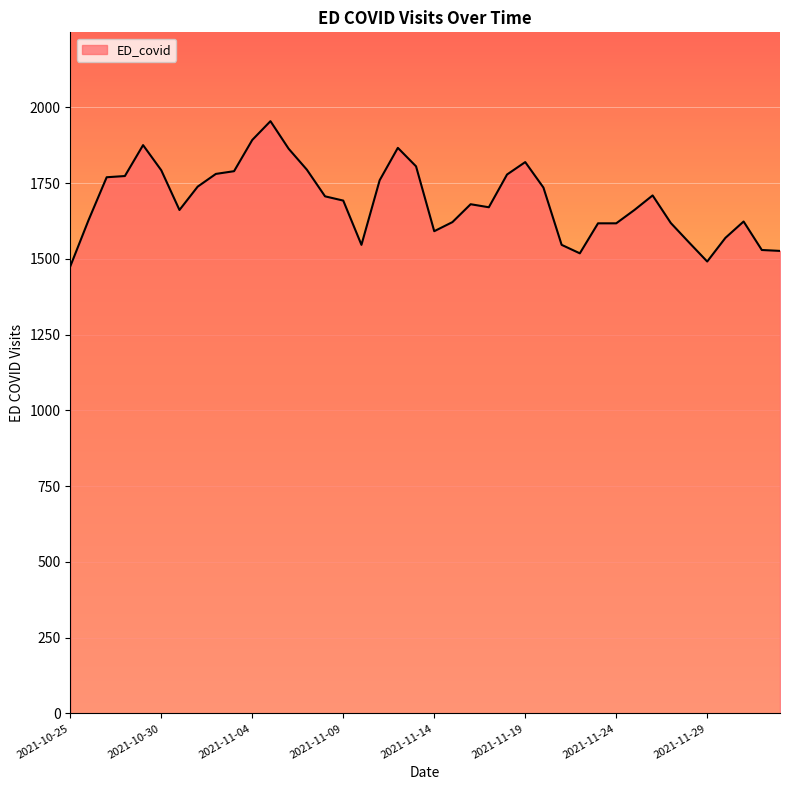

What is the minimum value shown in the chart?

1475